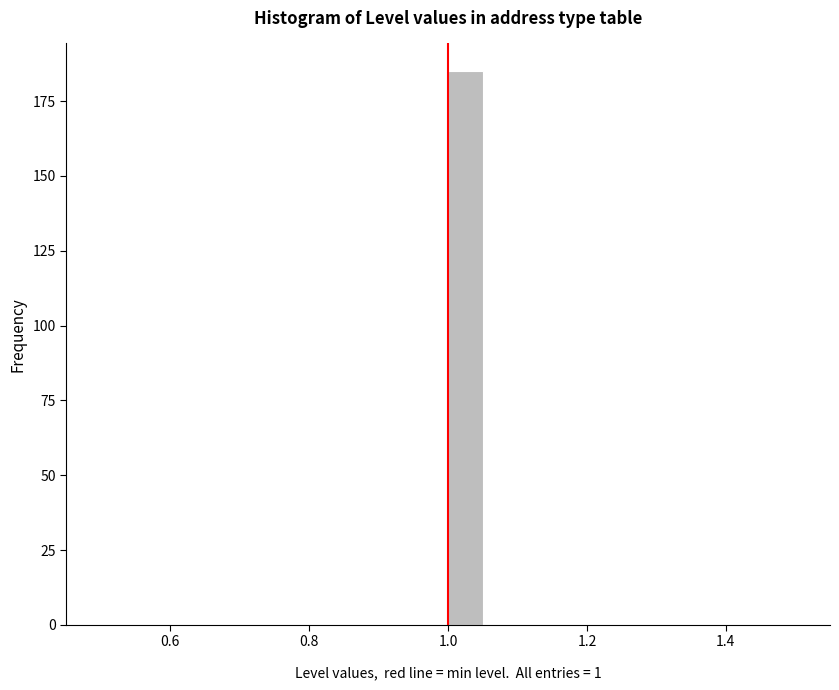

Read against the x-axis, roughly where is the centre of the tallest bar?

1.02